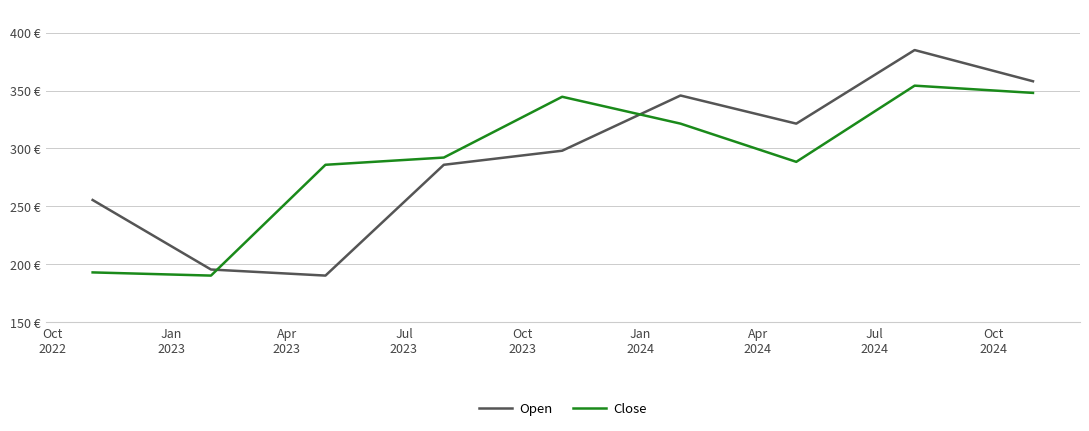

What are all the series names shown in the legend?

Open, Close